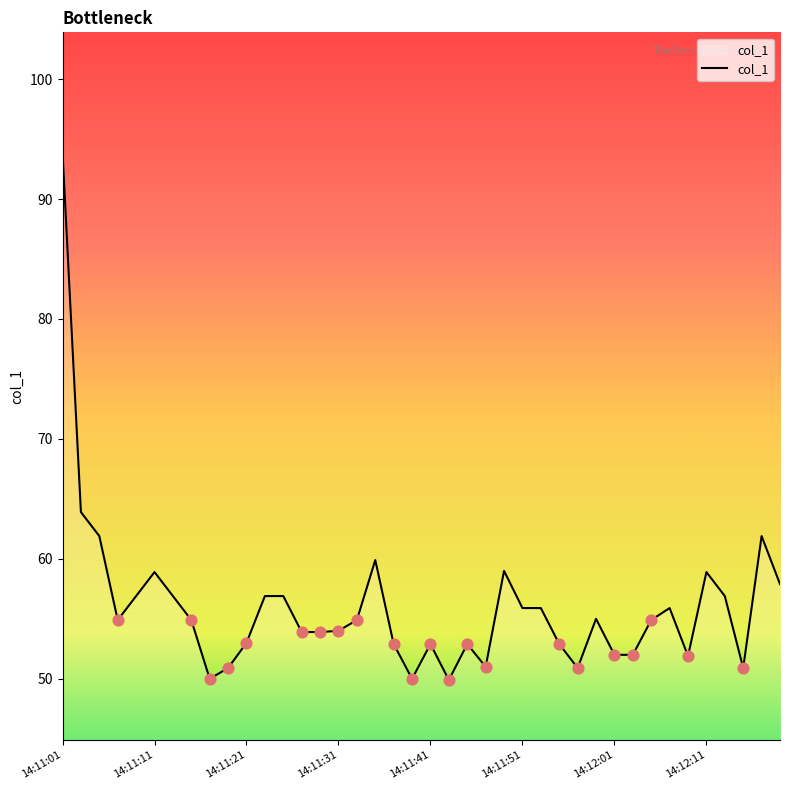

What is the difference between the maximum and minimum values?

44.0